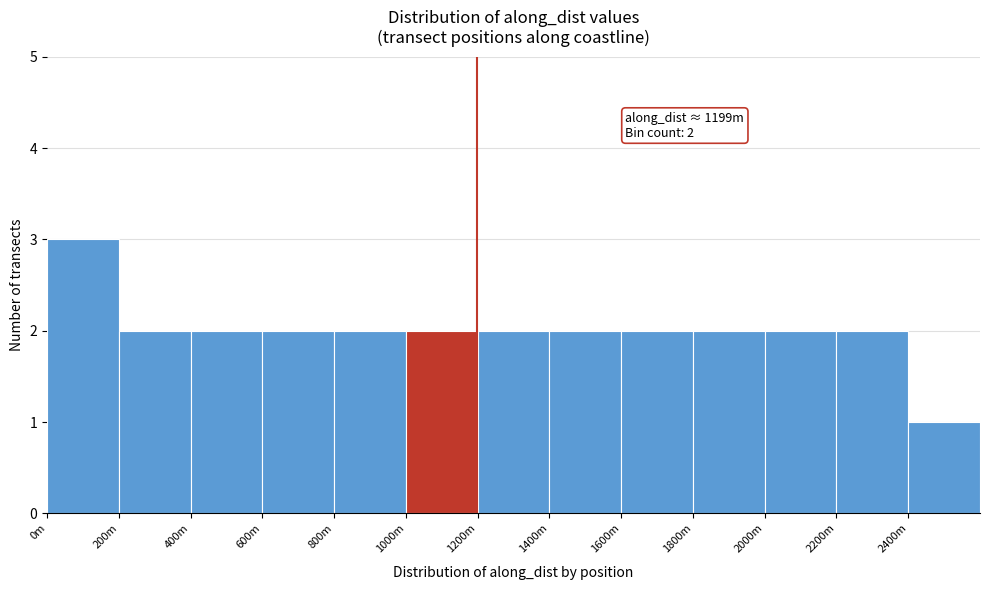

Reading left to right, what are all the values shown in this chart?

3	2	2	2	2	2	2	2	2	2	2	2	1